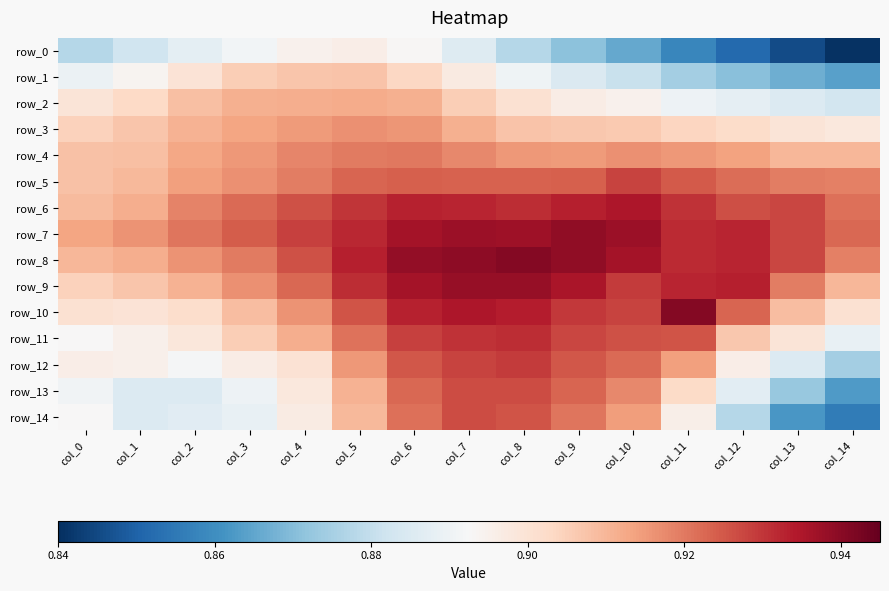

True or false: row_8 has a value of 0.4 at col_14.

False